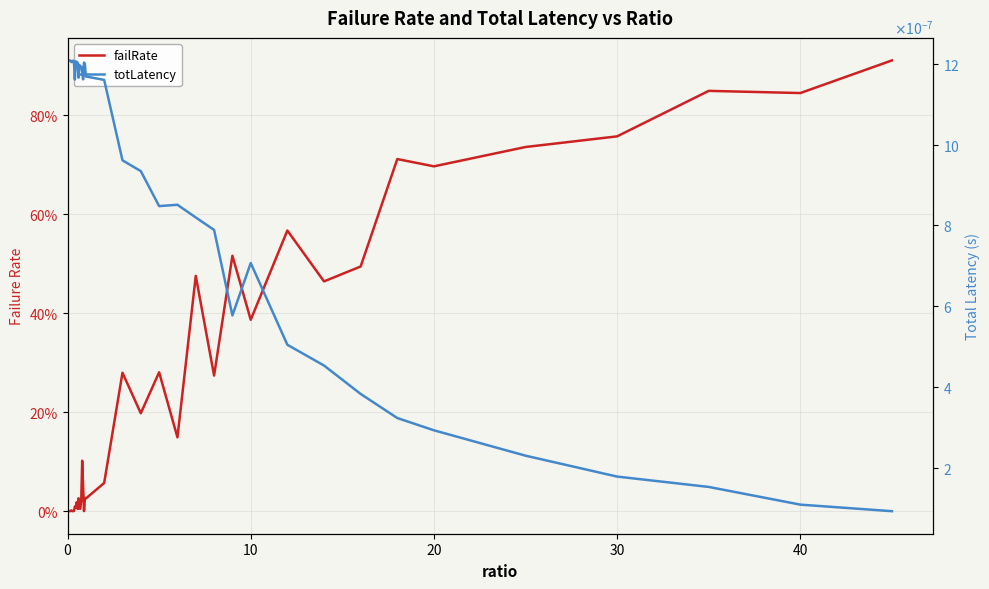

The totLatency series shows 0.0 at 15. True or false?

False